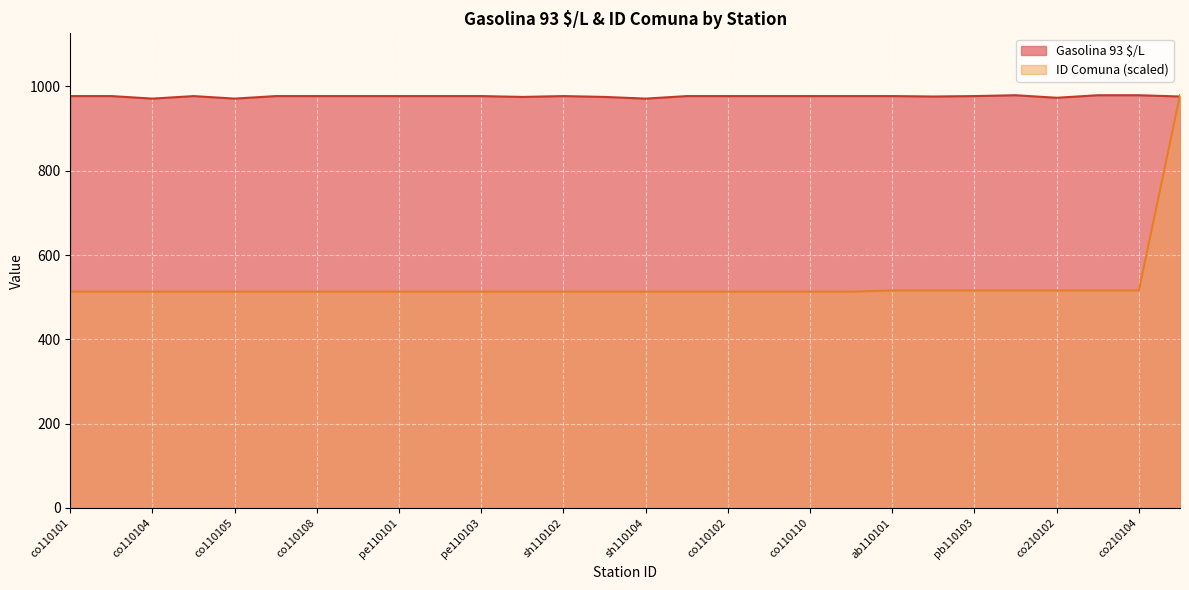

Between which two adjacent categories do ID Comuna and Gasolina 93 $/L first intersect?

co210104 and co210107